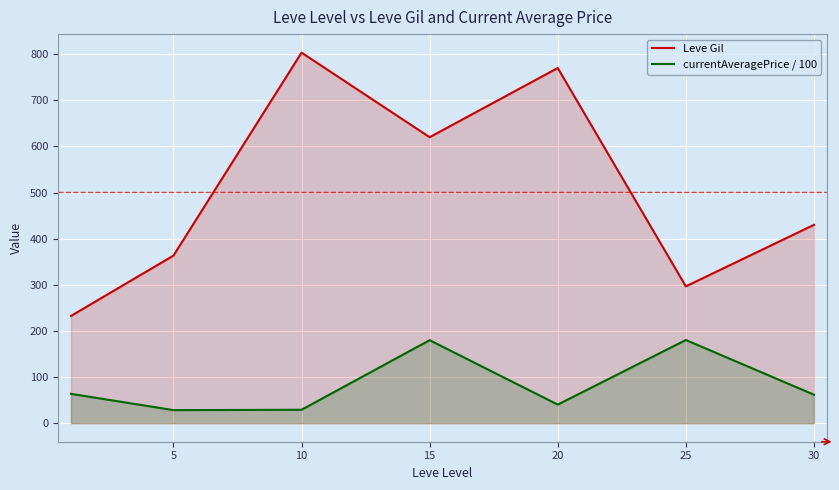

Which category has the lowest value in the currentAveragePrice / 100 series?

5